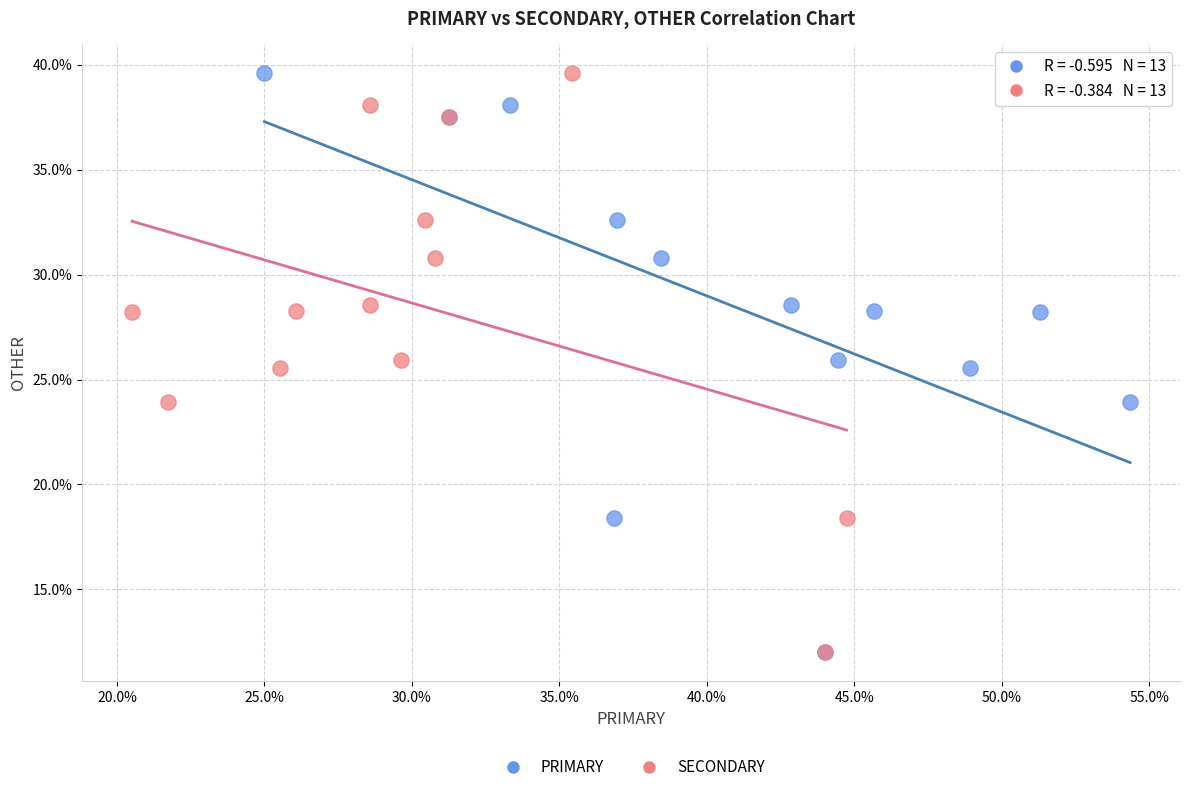

What are all the series names shown in the legend?

PRIMARY, SECONDARY